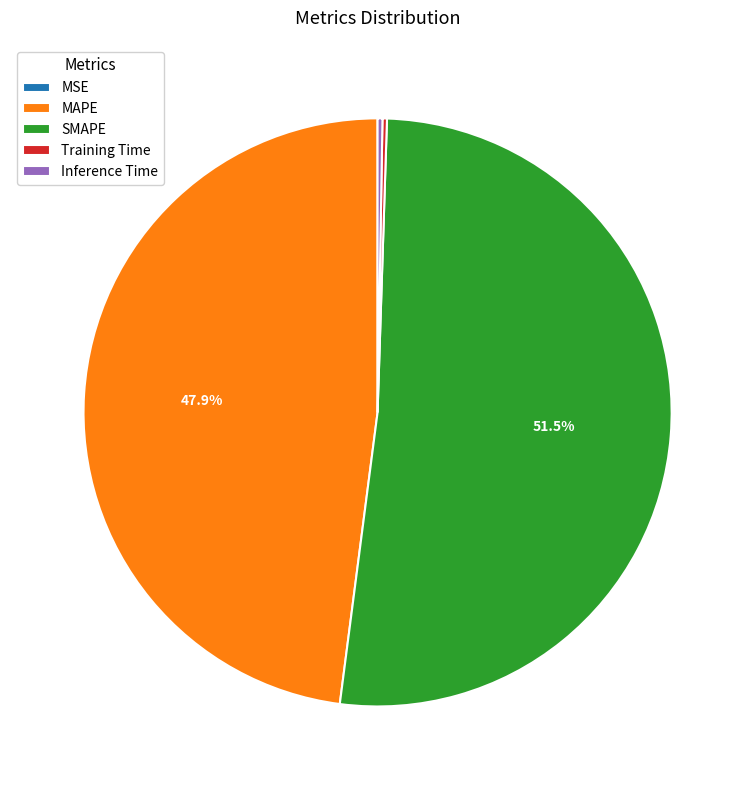

To the nearest percent, what is the difference between the largest and smallest slice percentages?

52%